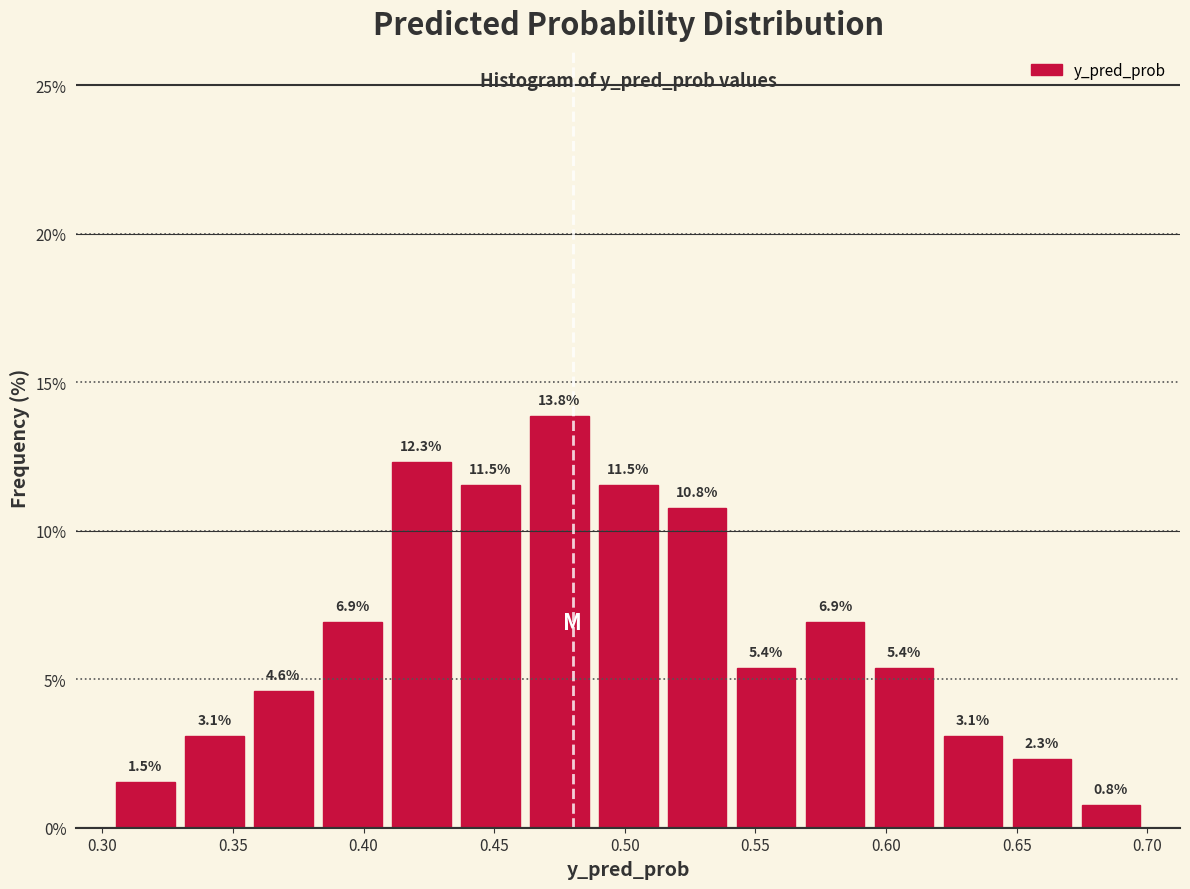

Which range on the x-axis has the tallest bar?

0.460 to 0.490